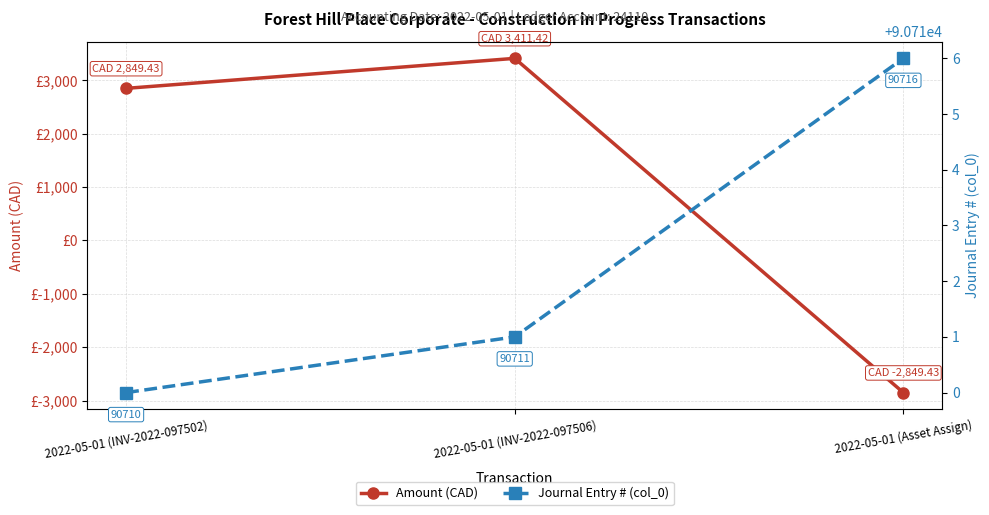

What is the label of the 2nd point from the right?

2022-05-01 (INV-2022-097506)